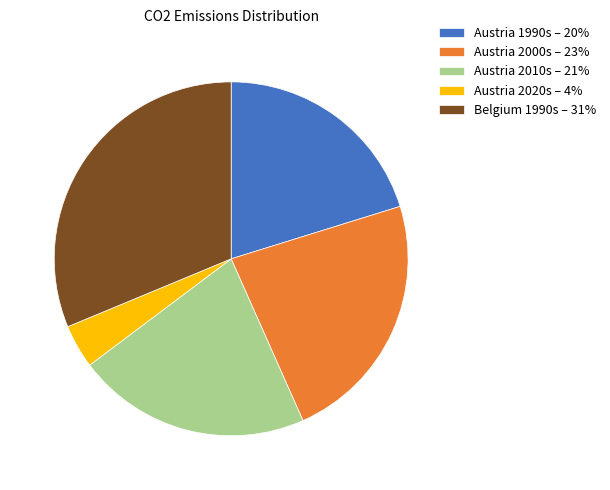

Is there a majority slice in this chart?

No